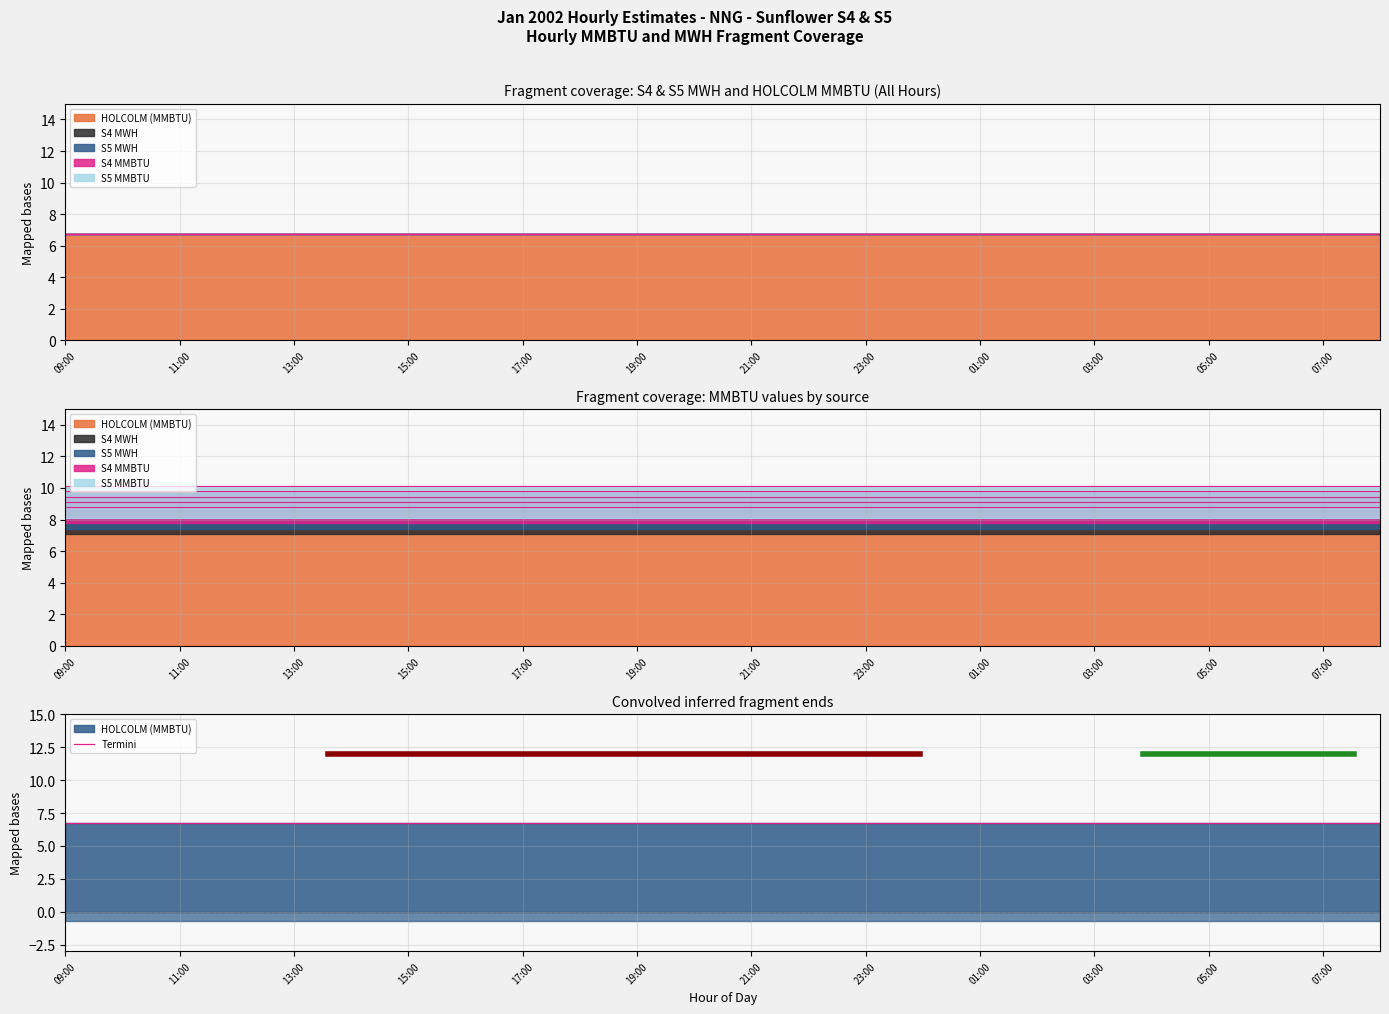

How many lines are shown in the chart?

5